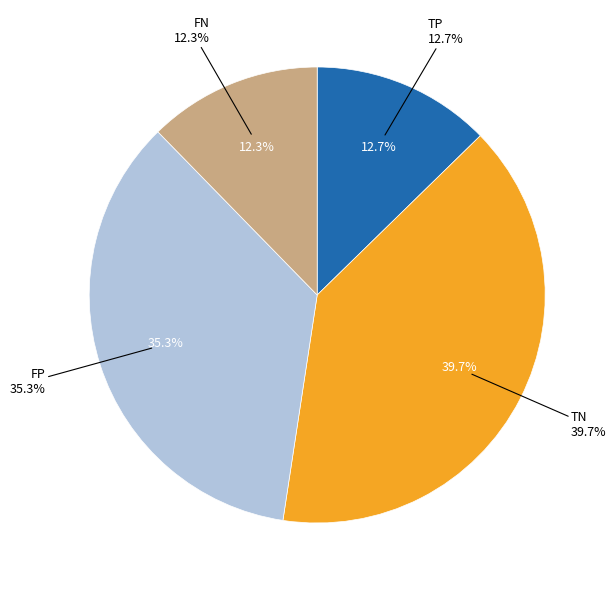

What portion of the pie excludes FP?

64.7%